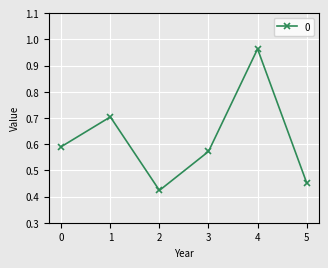

At which category does the chart reach its peak across all series?

4